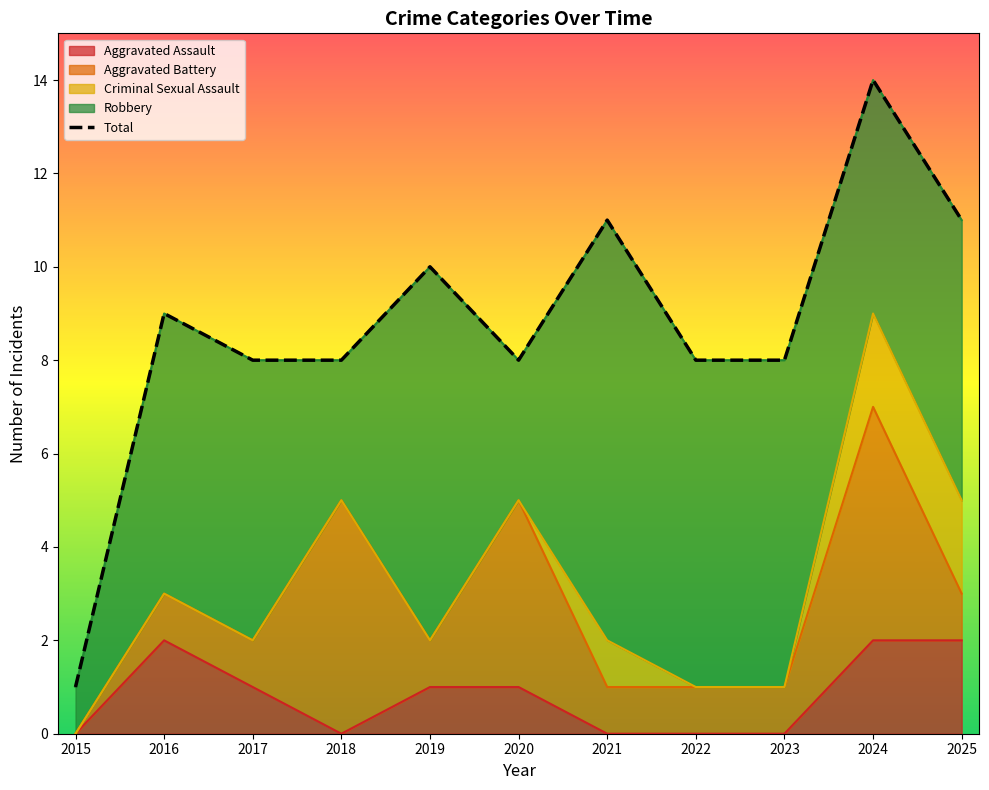

List the labels in order of value, largest first.

2024, 2021, 2025, 2019, 2016, 2017, 2018, 2020, 2022, 2023, 2015